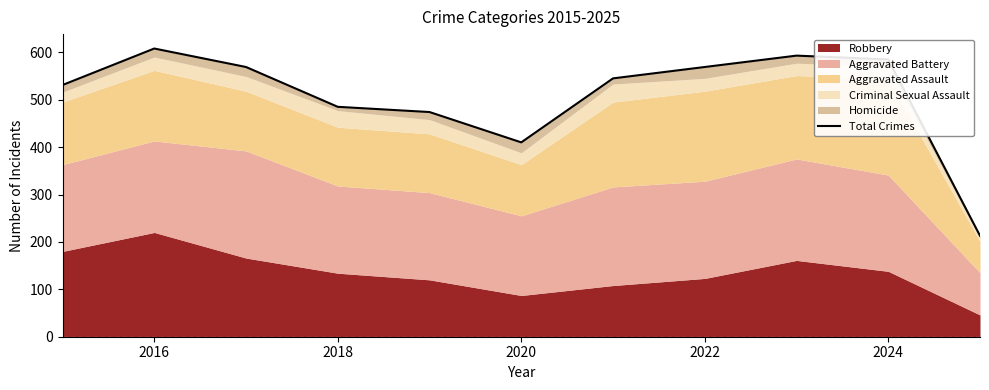

What is the minimum value shown in the chart?

213